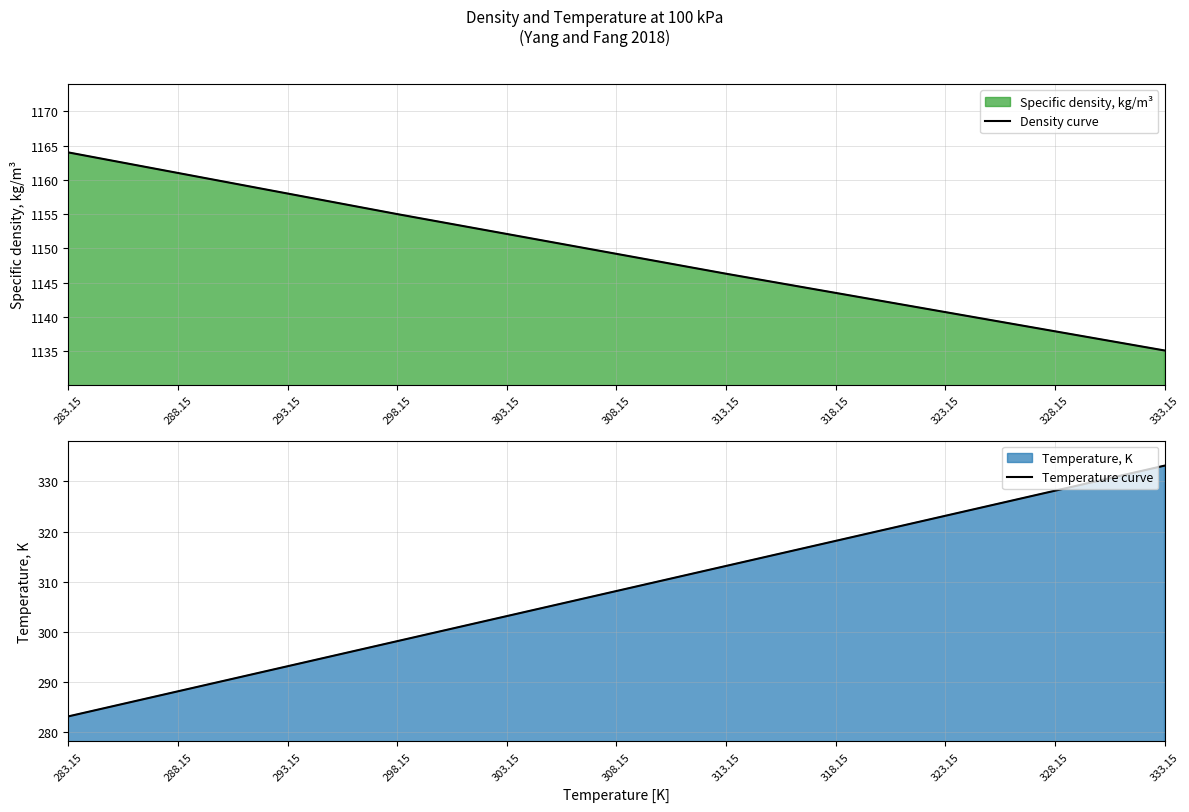

What value does the Temperature curve series have at 318.15?

318.1